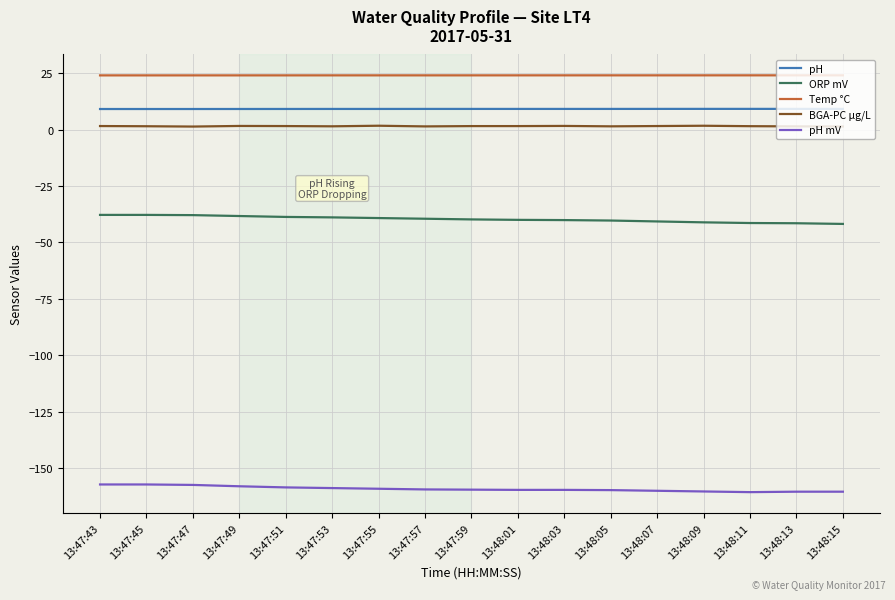

True or false: BGA-PC µg/L and pH mV intersect in this chart.

False